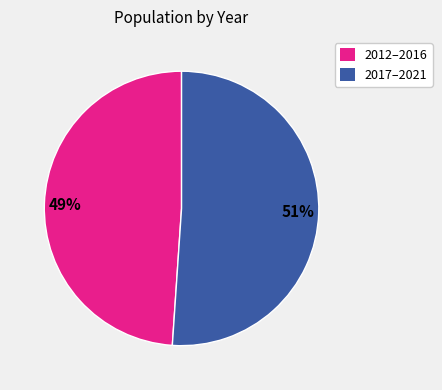

Is there any slice that represents more than half of the pie?

Yes